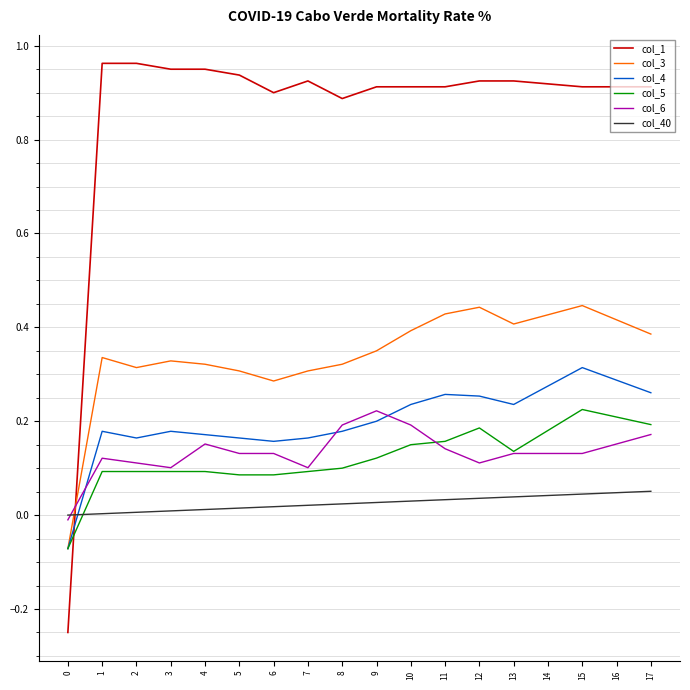

Is the value of col_1 at 5 greater than the value of col_3 at 13?

Yes